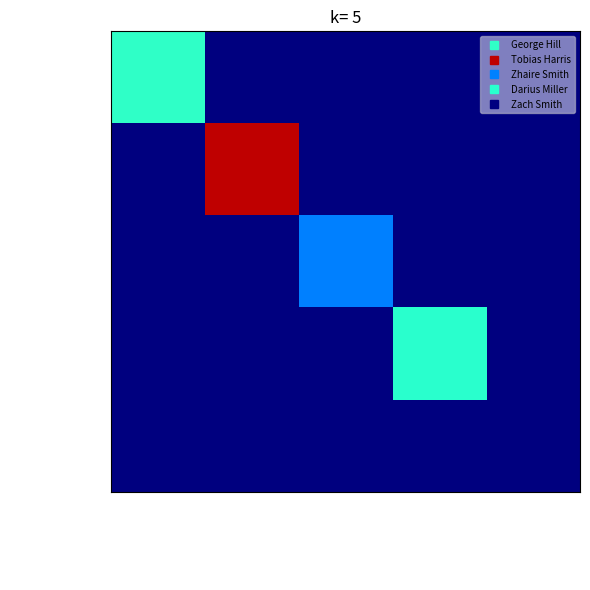

Reading right to left, extract all data points from this chart.

George Hill: Zach Smith=0.0	Darius Miller=0.0	Zhaire Smith=0.0	Tobias Harris=0.0	George Hill=2.9
Tobias Harris: Zach Smith=0.0	Darius Miller=0.0	Zhaire Smith=0.0	Tobias Harris=6.6	George Hill=0.0
Zhaire Smith: Zach Smith=0.0	Darius Miller=0.0	Zhaire Smith=1.8	Tobias Harris=0.0	George Hill=0.0
Darius Miller: Zach Smith=0.0	Darius Miller=2.8	Zhaire Smith=0.0	Tobias Harris=0.0	George Hill=0.0
Zach Smith: Zach Smith=0.0	Darius Miller=0.0	Zhaire Smith=0.0	Tobias Harris=0.0	George Hill=0.0